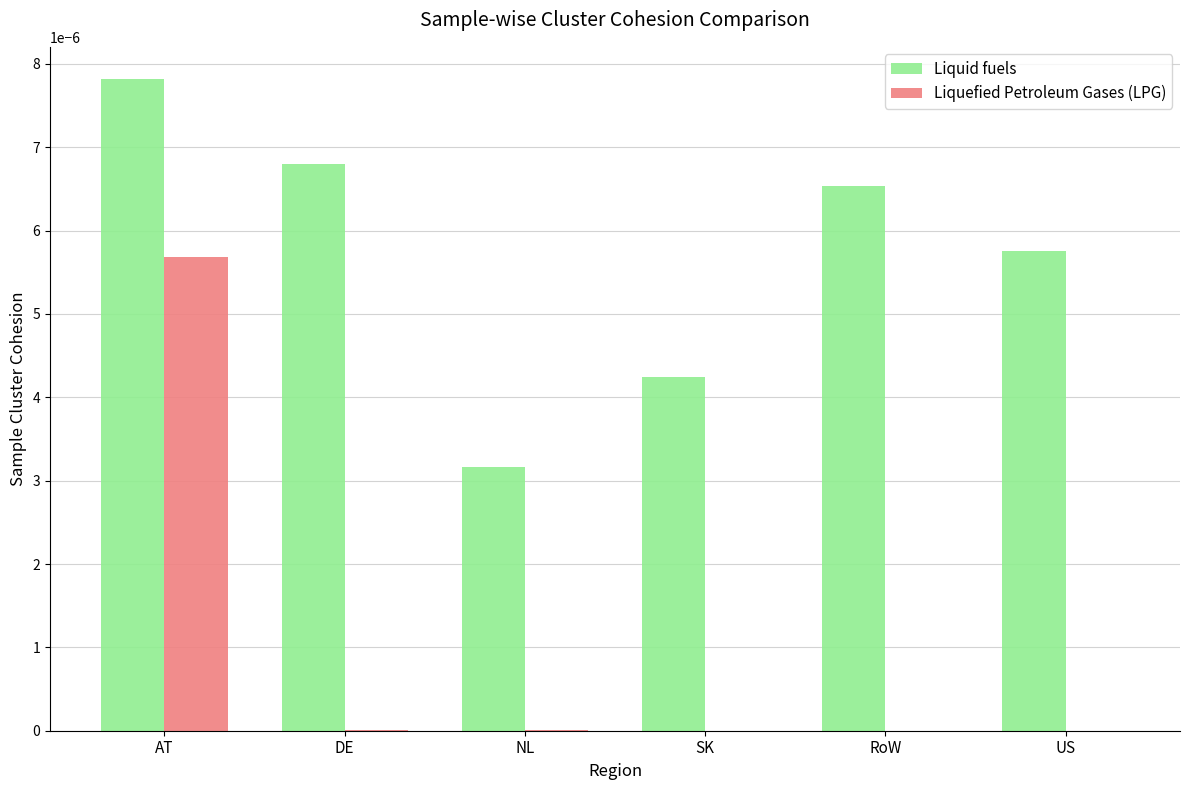

Which series has the largest total across all categories?

Liquid fuels